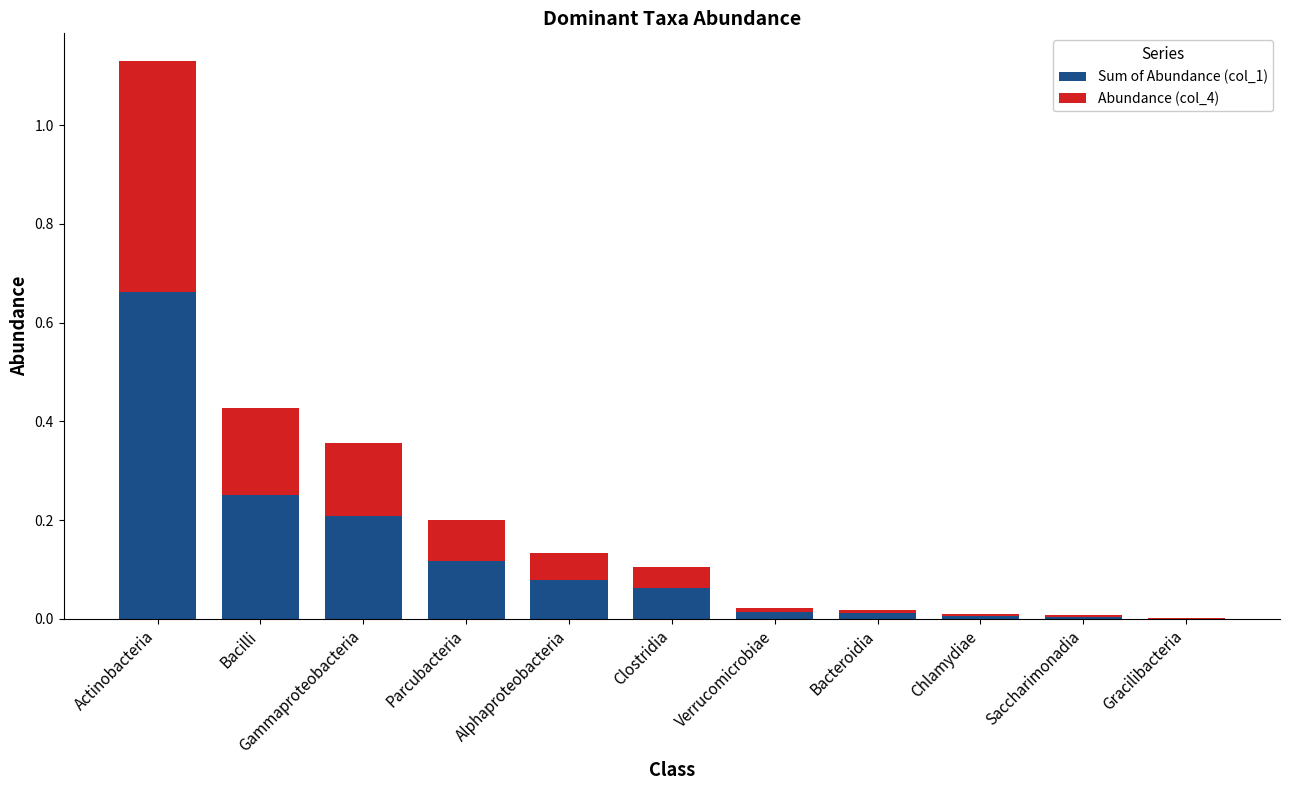

Which category has the highest value in the Sum of Abundance (col_1) series?

Actinobacteria